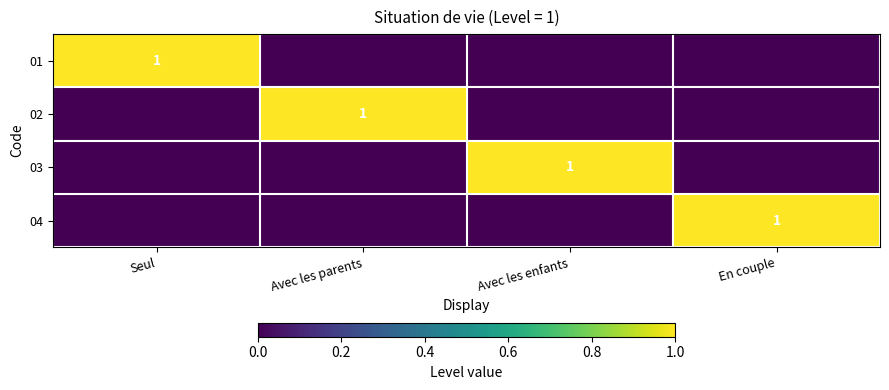

The 02 series shows 1 at Avec les parents. True or false?

True